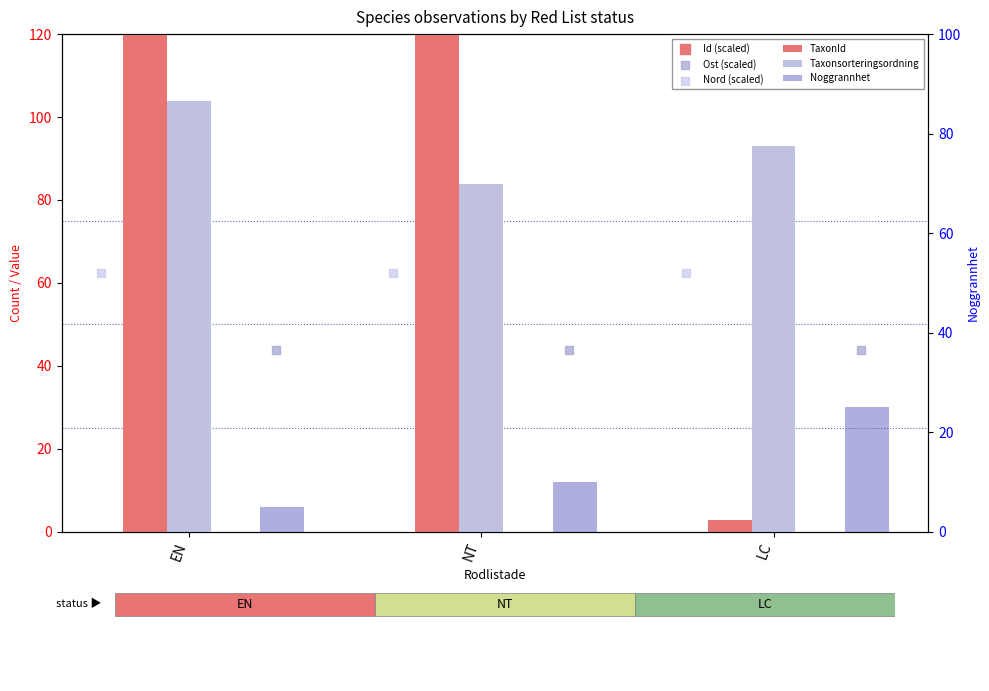

Which series has the largest total across all categories?

Id (scaled)